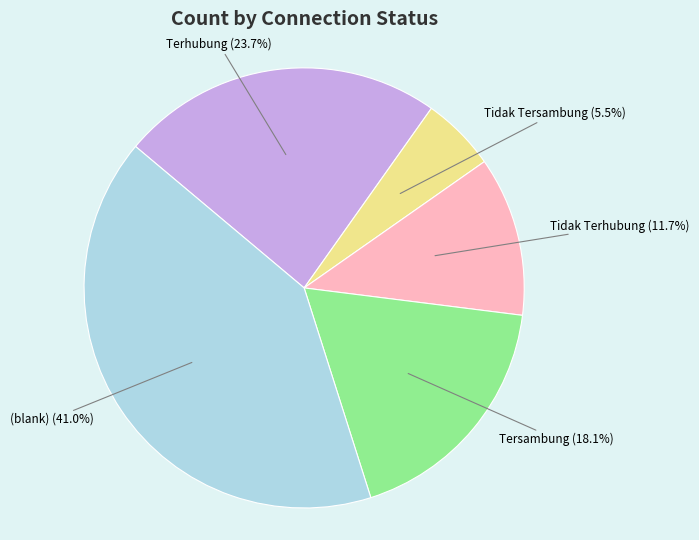

Combined, what portion of the pie is Terhubung and (blank)?

64.7%